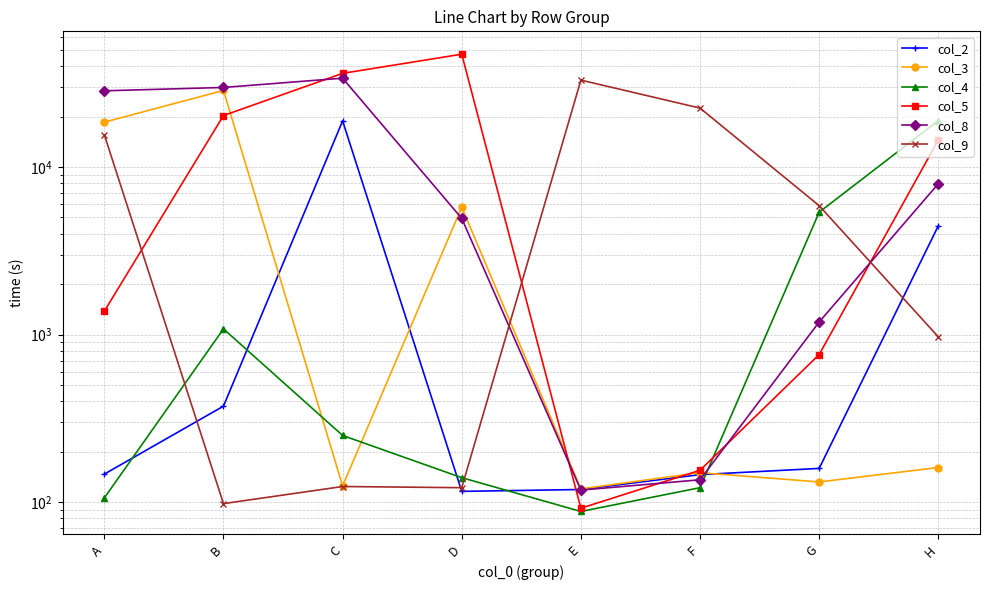

Is it true that col_8 equals 118 at E?

True